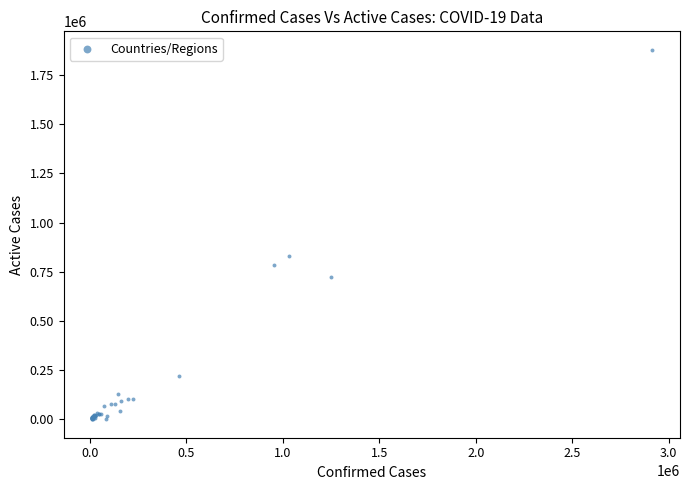

What Y value in the scatter plot is closest to 939262?

829783